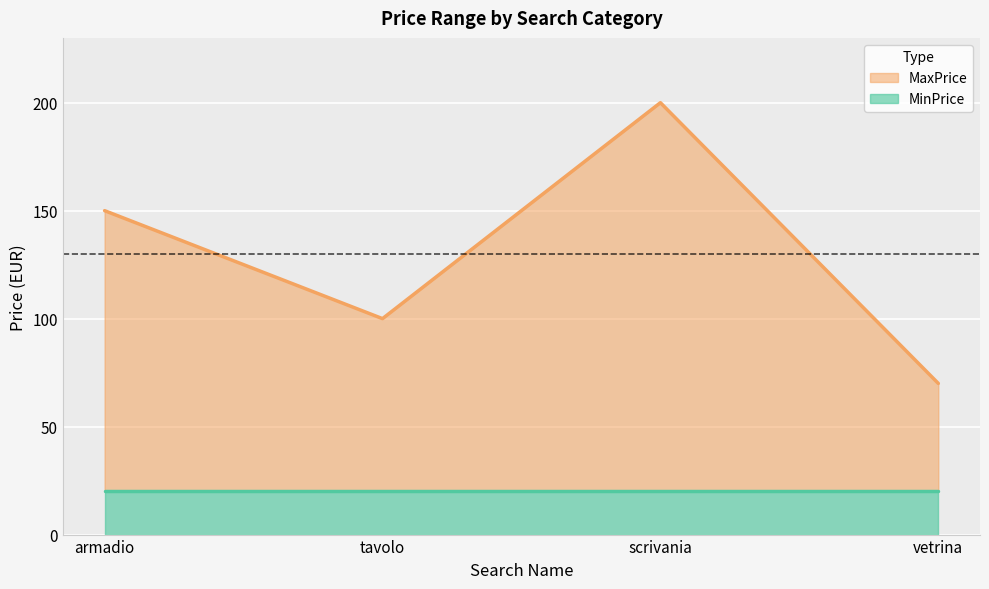

How many lines are shown in the chart?

2